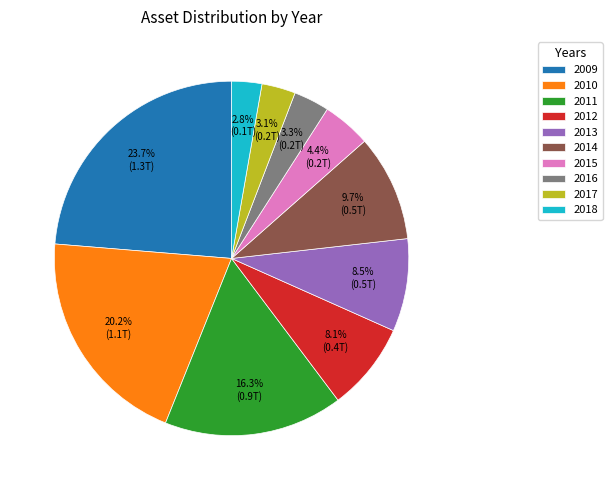

Does 2016 account for over 50% of the chart?

No